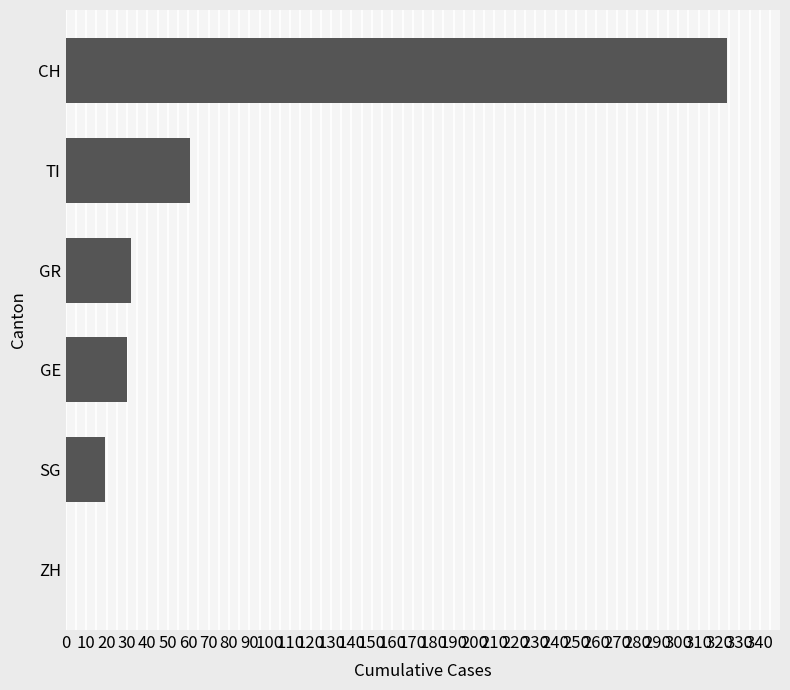

Between GE and ZH, which is larger?

GE